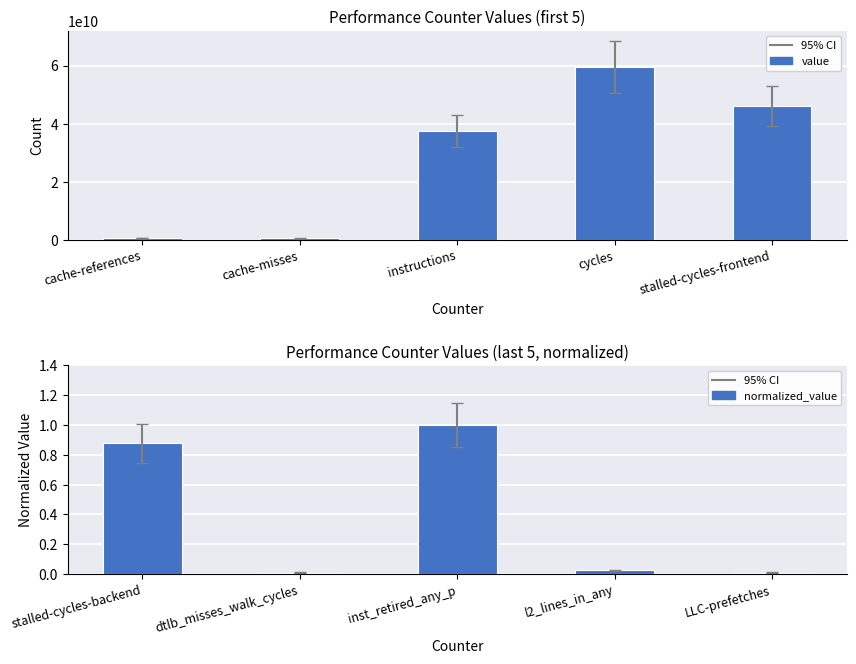

What is the approximate value of value at instructions?

37372057008.0